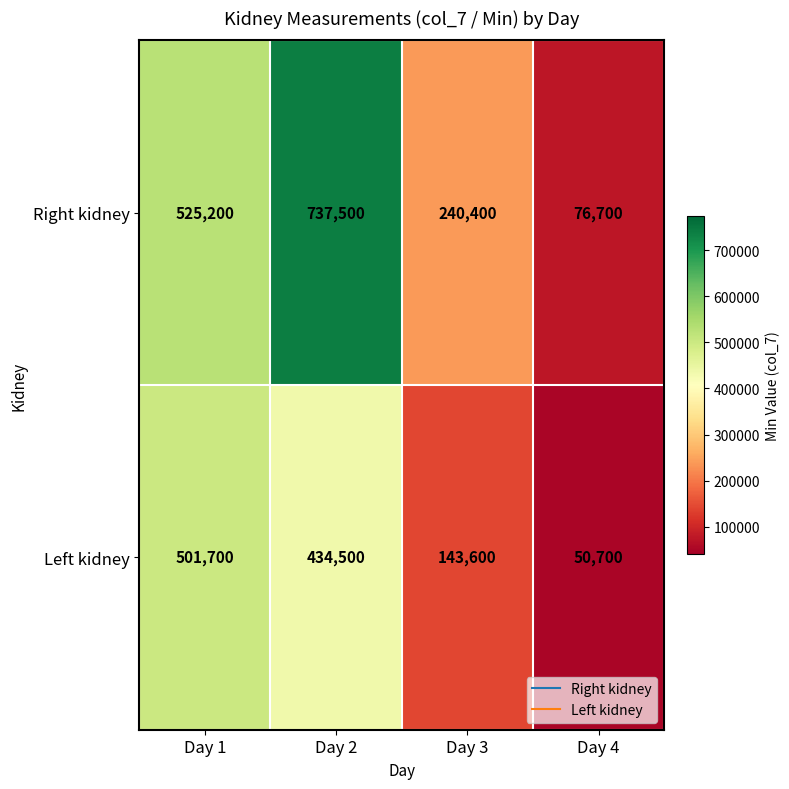

Where is Left kidney nearest to the value 276200?

Day 3